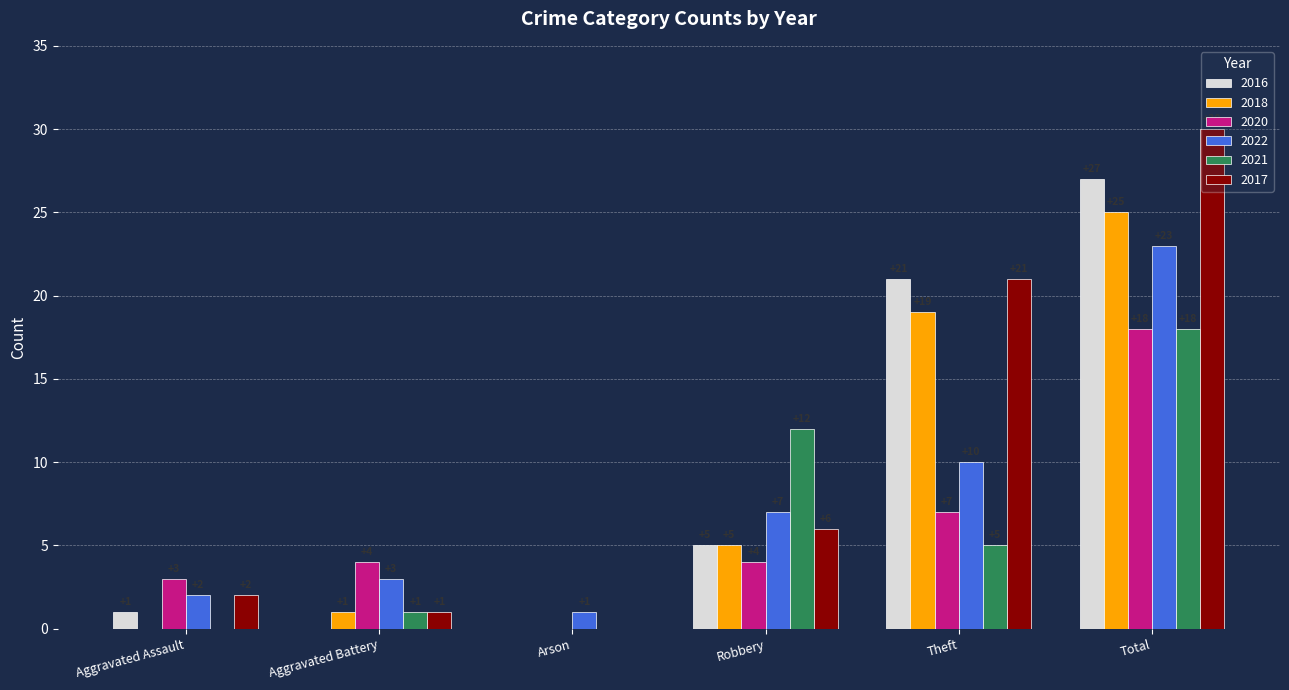

Is the value of 2021 at Robbery greater than the value of 2018 at Aggravated Assault?

Yes